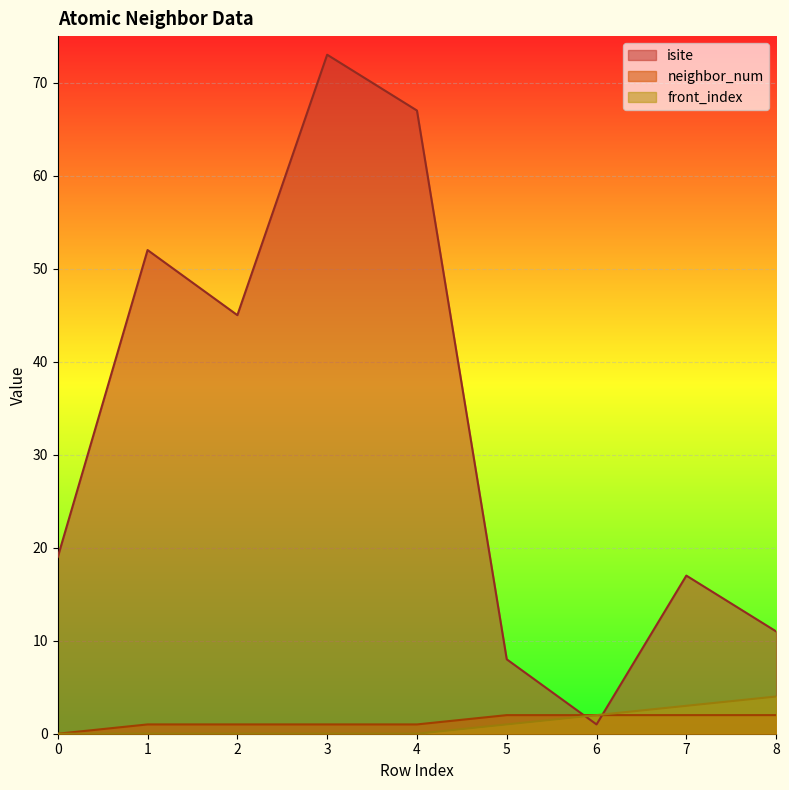

How many intersections are there between front_index and isite?

2